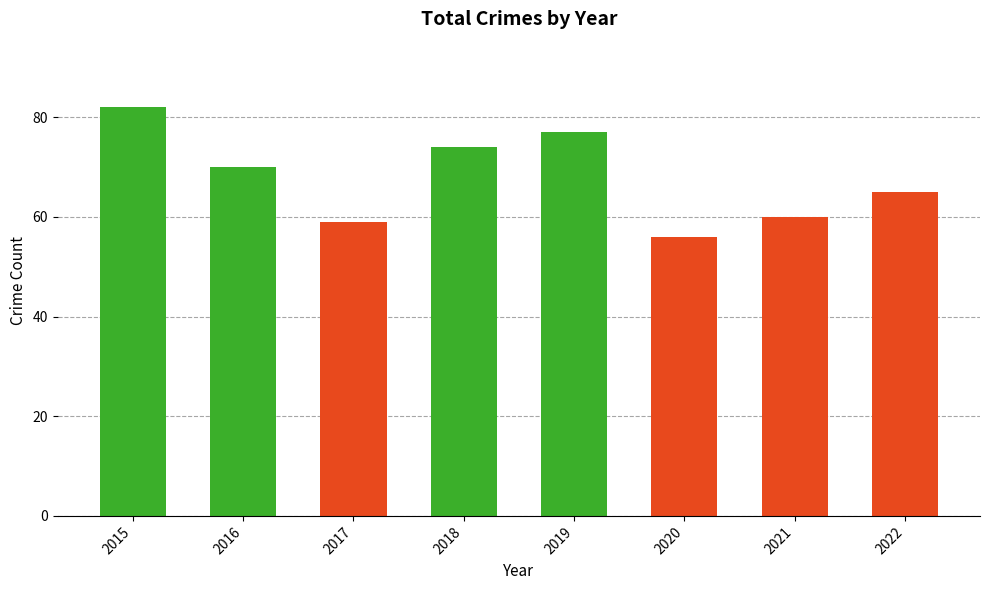

List the labels in order of value, largest first.

2015, 2019, 2018, 2016, 2022, 2021, 2017, 2020